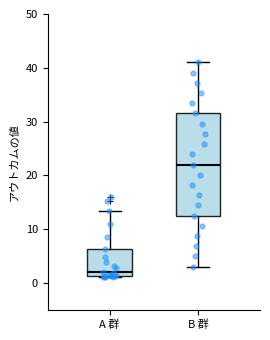

Reading left to right, transcribe this box plot: for each box, give where its median line is, the range the box spans, and where its two whiskers end, as read against the y-axis. The values are not printed on the chart, so give them approximately, as read against the axis.

A 群: median 2, box 1 to 6, whiskers 1 to 13
B 群: median 22, box 13 to 32, whiskers 3 to 41